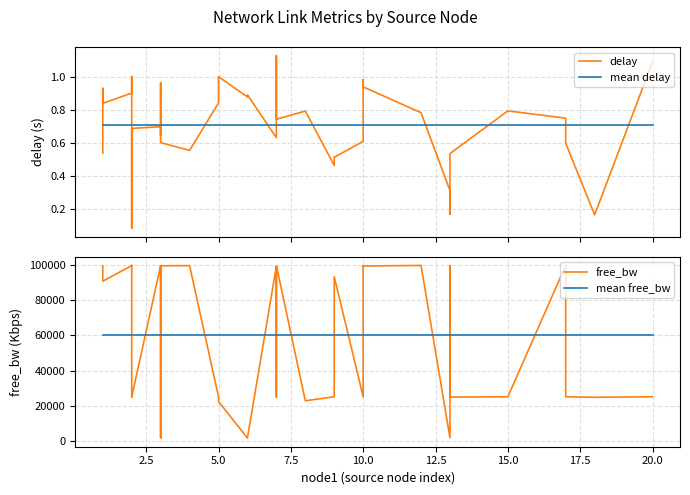

What is the average value of the mean delay series?

0.7